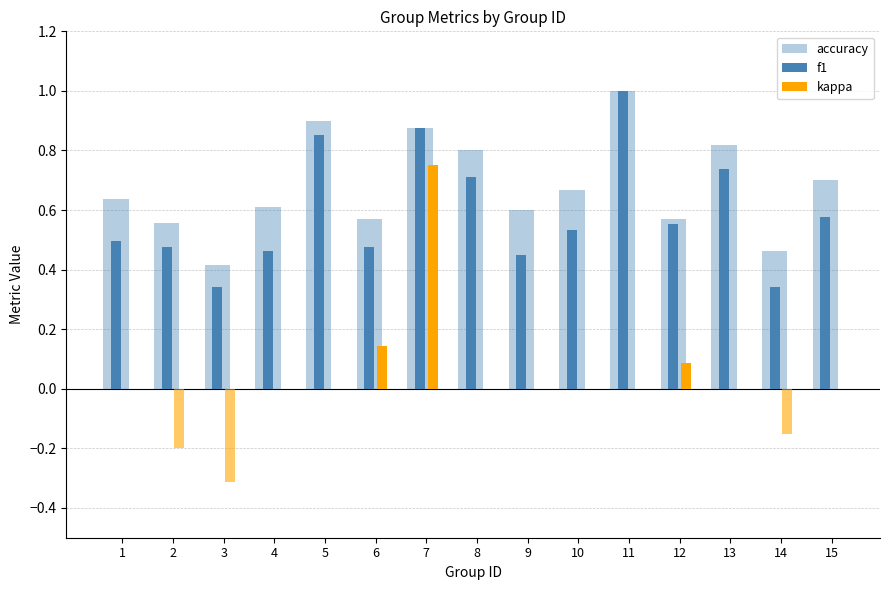

List the series in order of their peak value, lowest first.

kappa, accuracy, f1